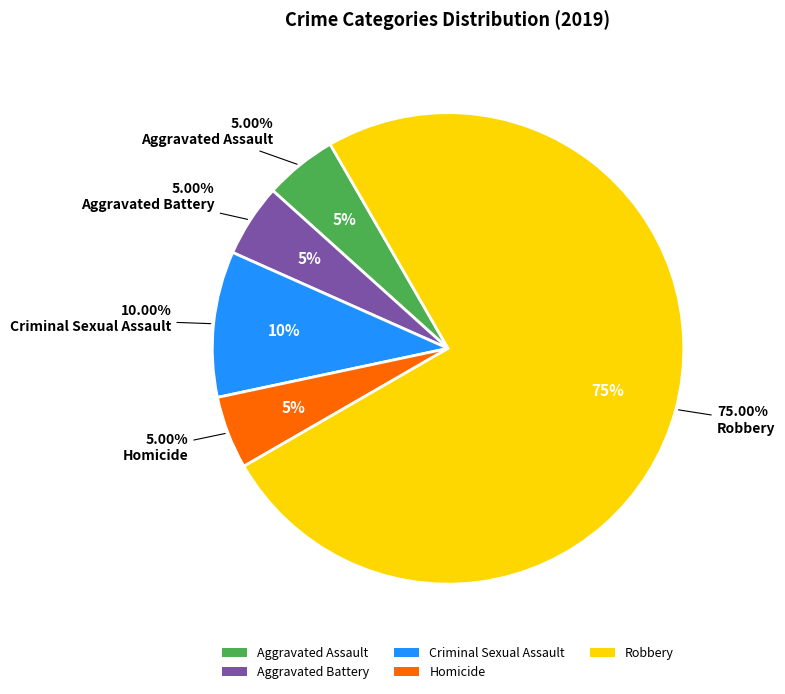

Is Robbery the majority of the pie?

Yes